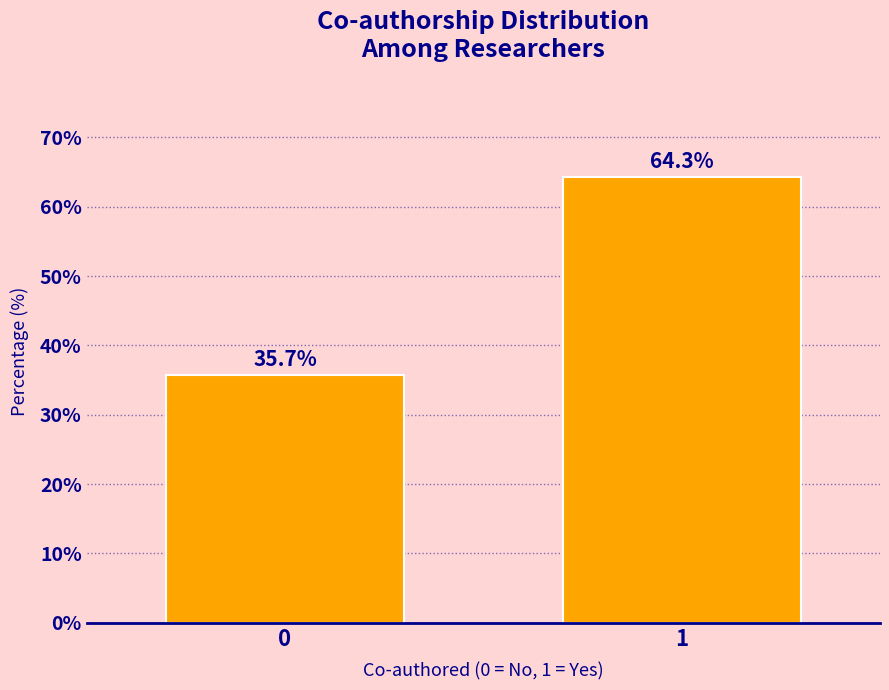

Reading right to left, list all the values displayed in this chart.

1=64.3	0=35.7